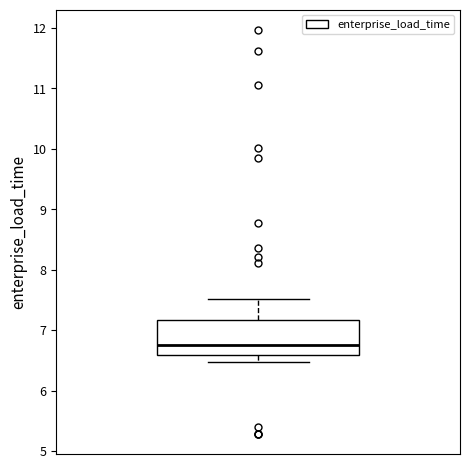

Transcribe this box plot: give where the median line is, the range the box spans, and where the two whiskers end, as read against the y-axis. The values are not printed on the chart, so give them approximately, as read against the axis.

median 6.8, box 6.6 to 7.2, whiskers 6.5 to 7.5